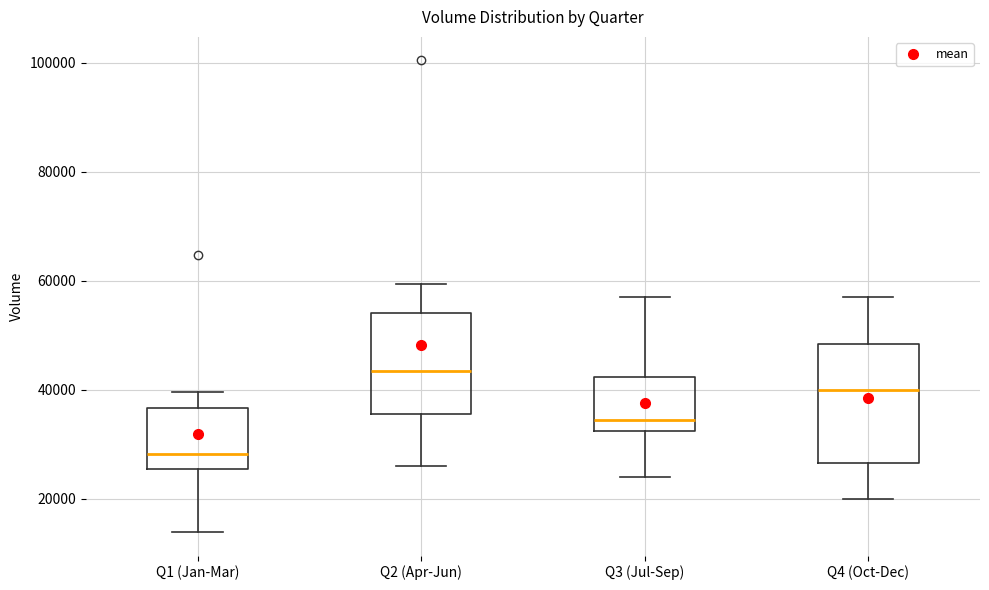

Which box is the tallest, from its lower edge to its upper edge?

Q4 (Oct-Dec)